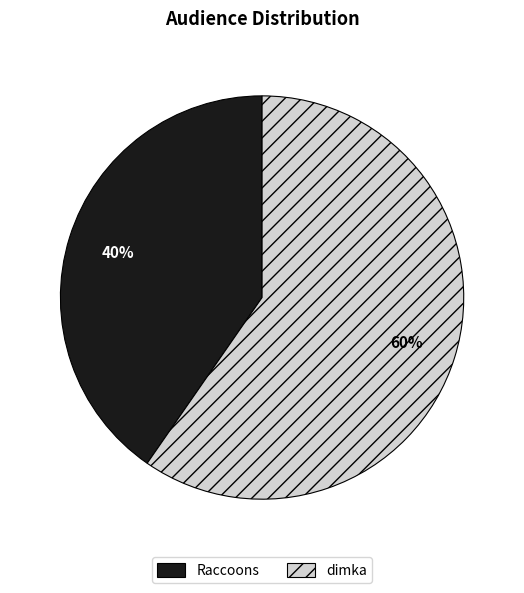

How many segments does this pie chart have?

2